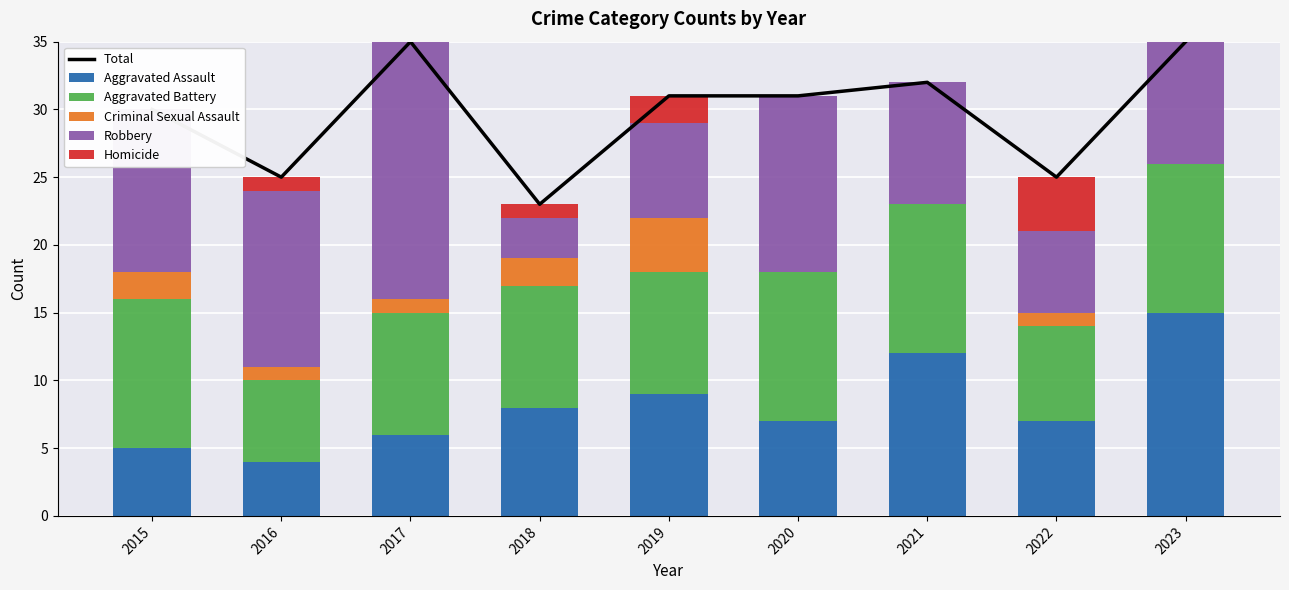

Between 2016 and 2022, which is larger?

2016